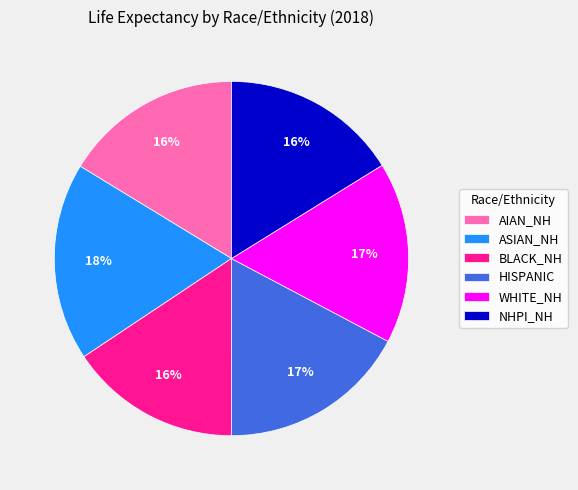

How many slices are in this pie chart?

6